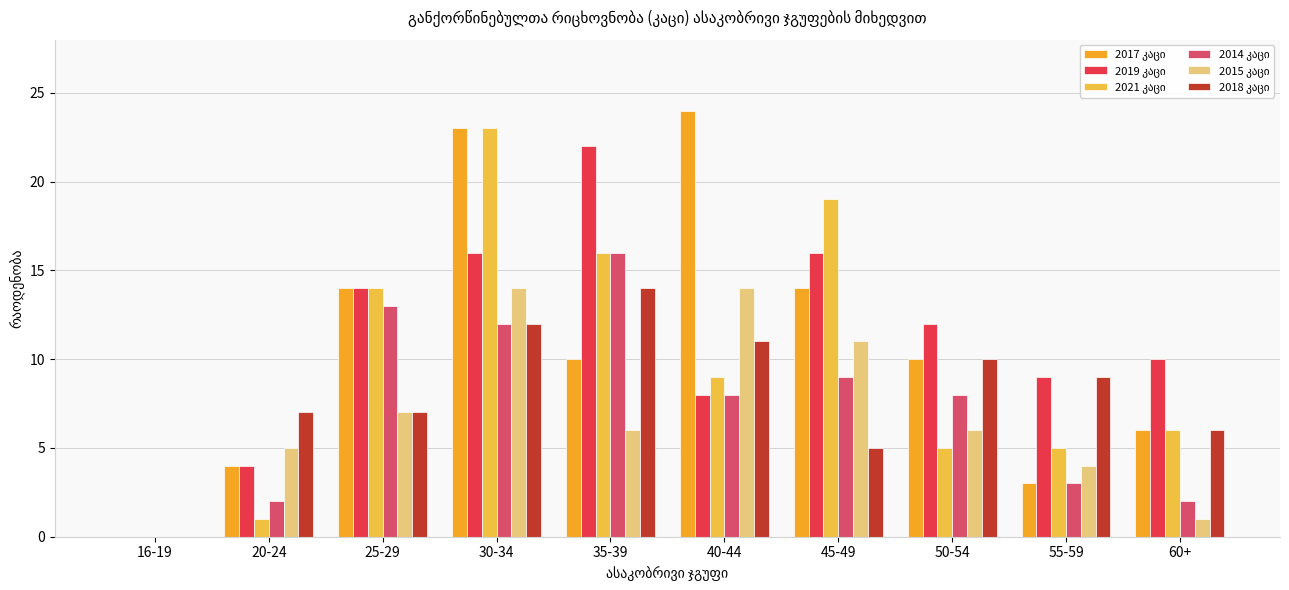

Are the bars grouped side by side (vs. stacked)?

Yes